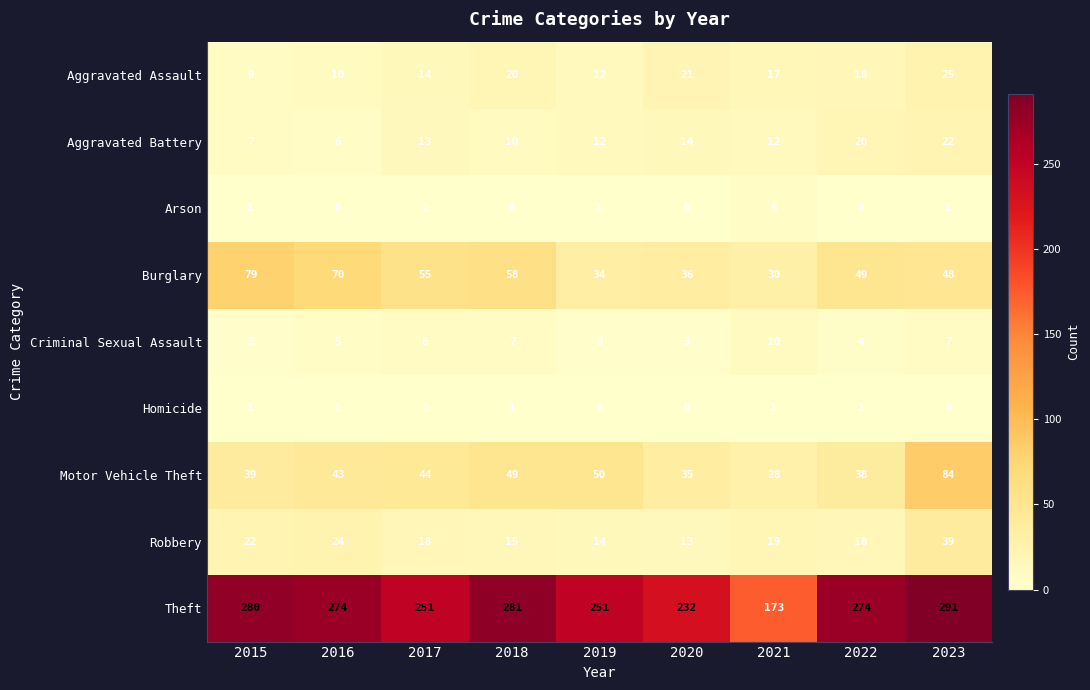

How many series are shown in this chart?

9